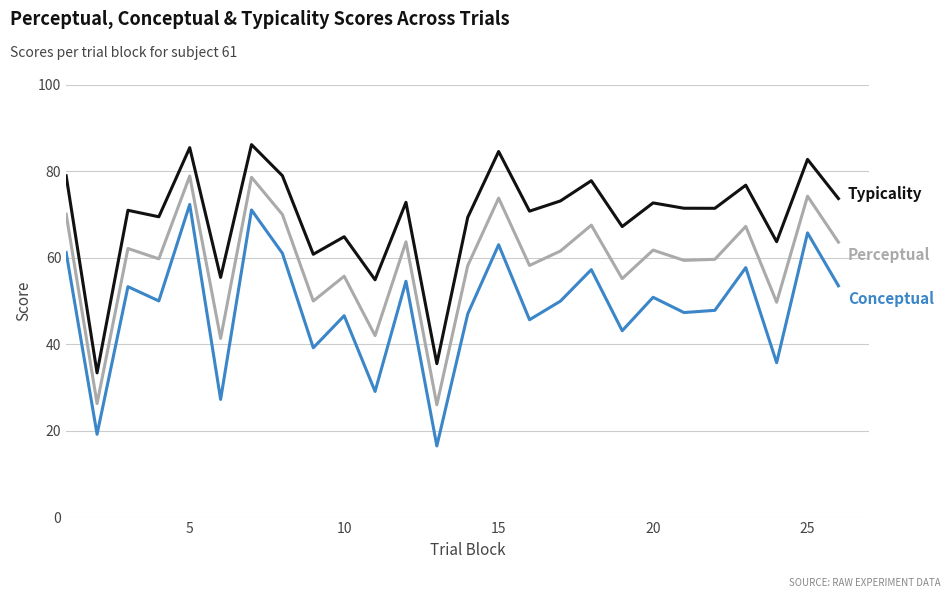

What is the maximum value shown in the chart?

86.1